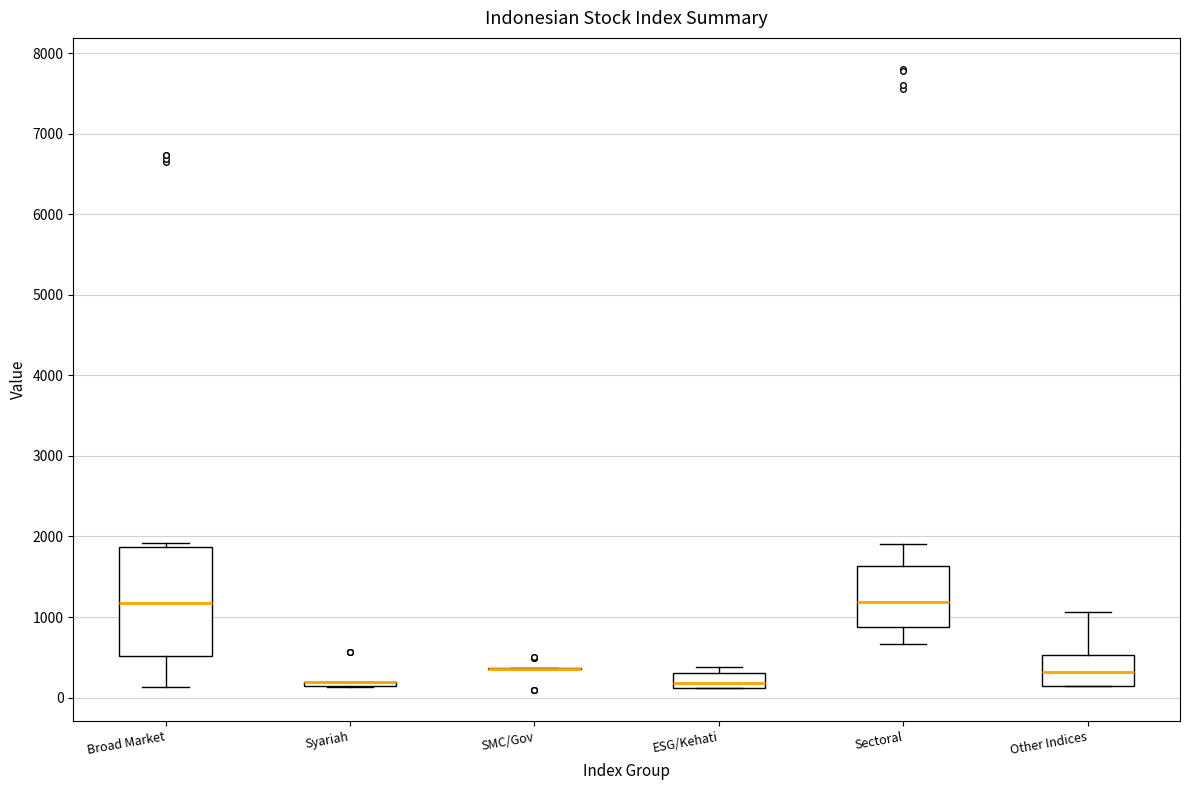

Reading left to right, read every box against the y-axis: the position of its median line, the range the box covers, and the ends of its whiskers. The values are not printed on the chart, so give them approximately, as read against the axis.

Broad Market: median 1200, box 500 to 1900, whiskers 100 to 1900 (just above the box's upper edge)
Syariah: box collapsed to a line at 200, whiskers 100 to 200
SMC/Gov: box collapsed to a line at 400, whiskers 300 to 400
ESG/Kehati: median 200, box 100 to 300, whiskers 100 to 400
Sectoral: median 1200, box 900 to 1600, whiskers 700 to 1900
Other Indices: median 300, box 100 to 500, whiskers 100 to 1100